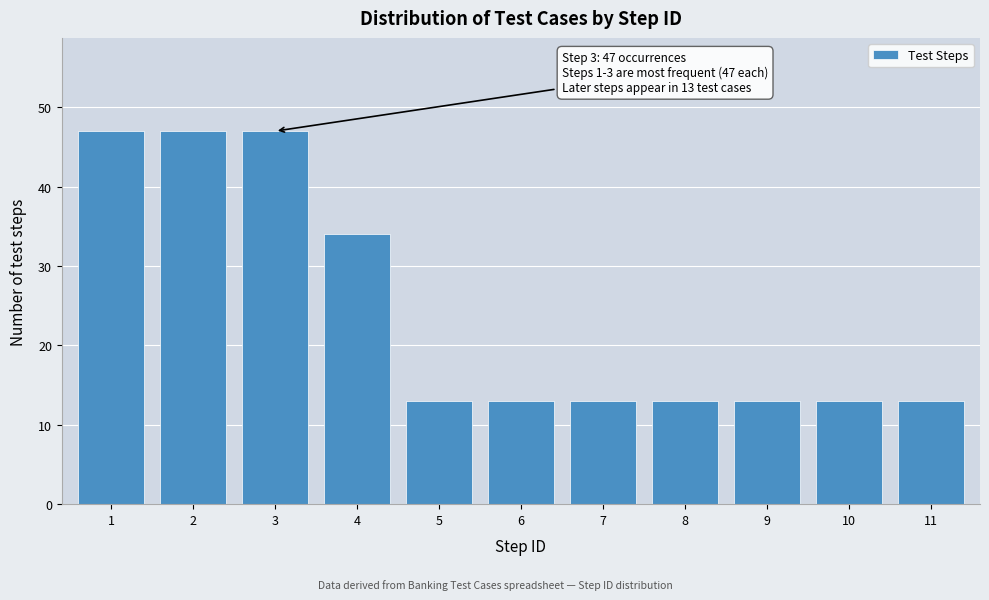

Reading right to left, extract all data points from this chart.

11=13	10=13	9=13	8=13	7=13	6=13	5=13	4=34	3=47	2=47	1=47